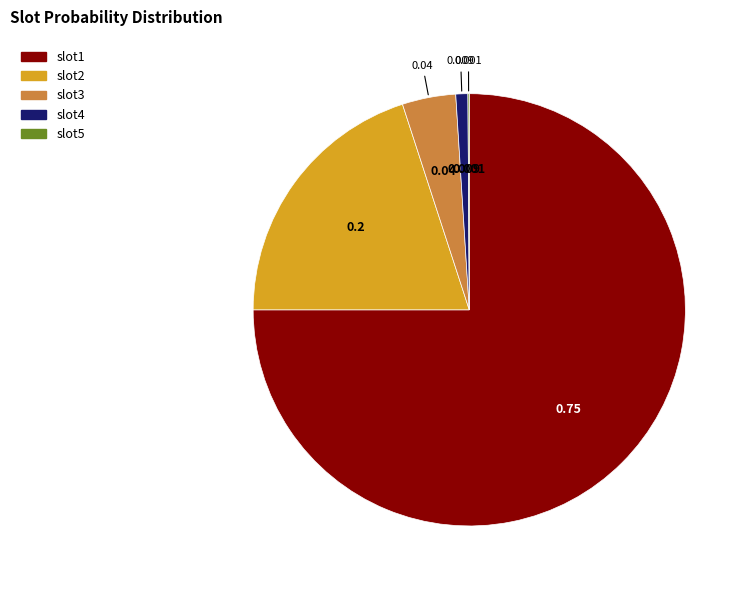

Is there a majority slice in this chart?

Yes